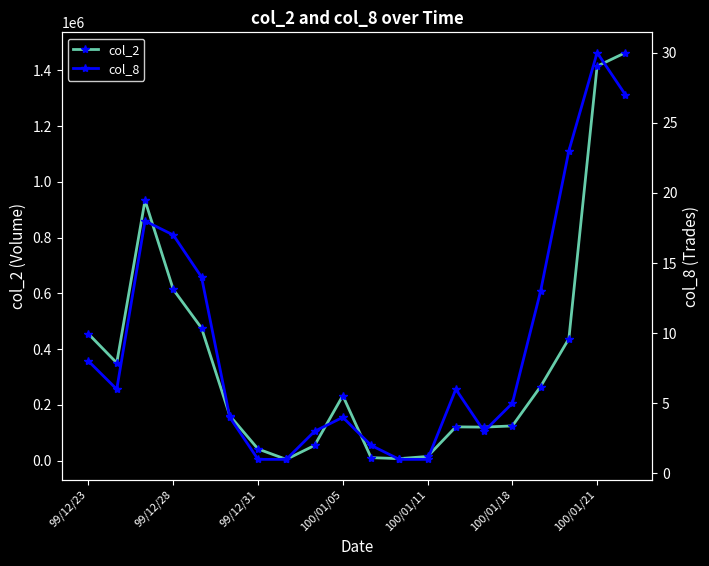

Rank the series by their maximum value, from highest to lowest.

col_2, col_8